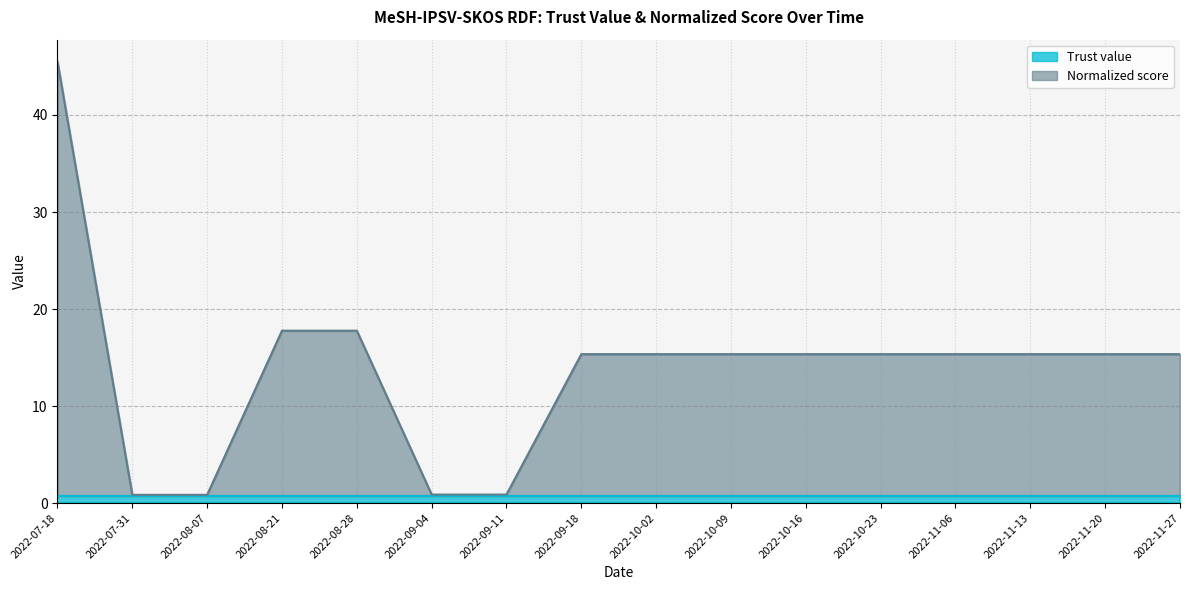

True or false: the data shows 15.3 at 2022-11-06.

True